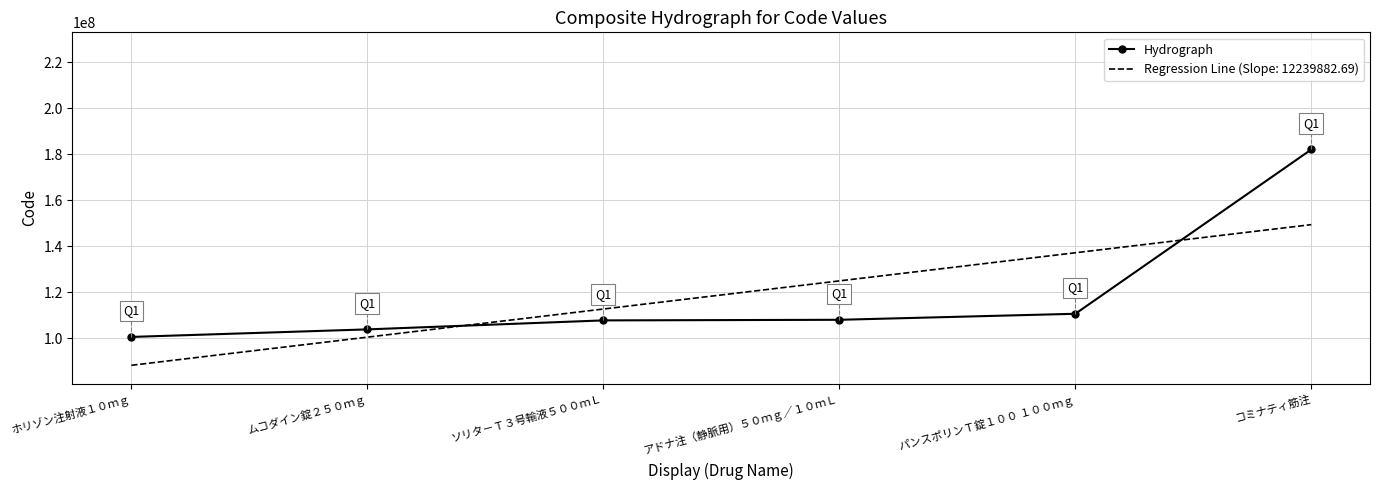

Is the value of Regression Line (Slope: 12239882.69) at ホリゾン注射液１０ｍｇ greater than the value of Hydrograph at コミナティ筋注?

No